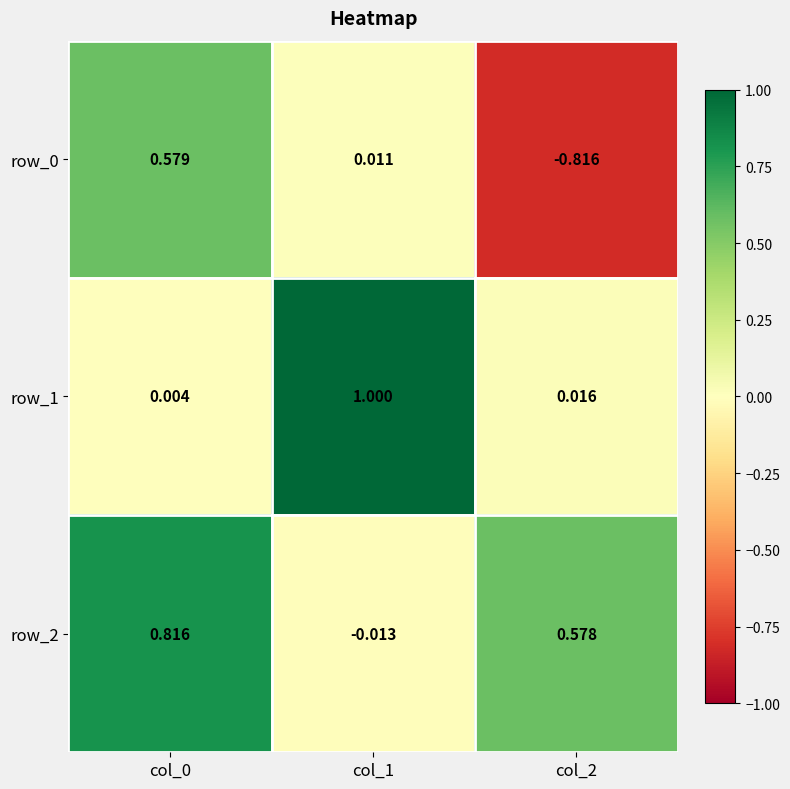

At how many categories does at least one series exceed 0?

3